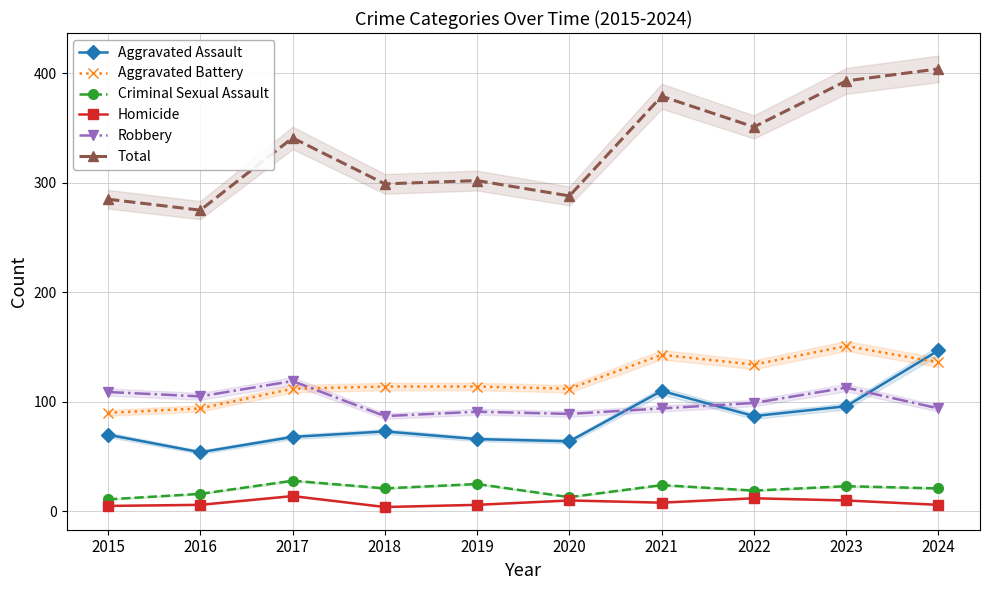

What is the value of the Aggravated Assault point at the 6th from the left?

64